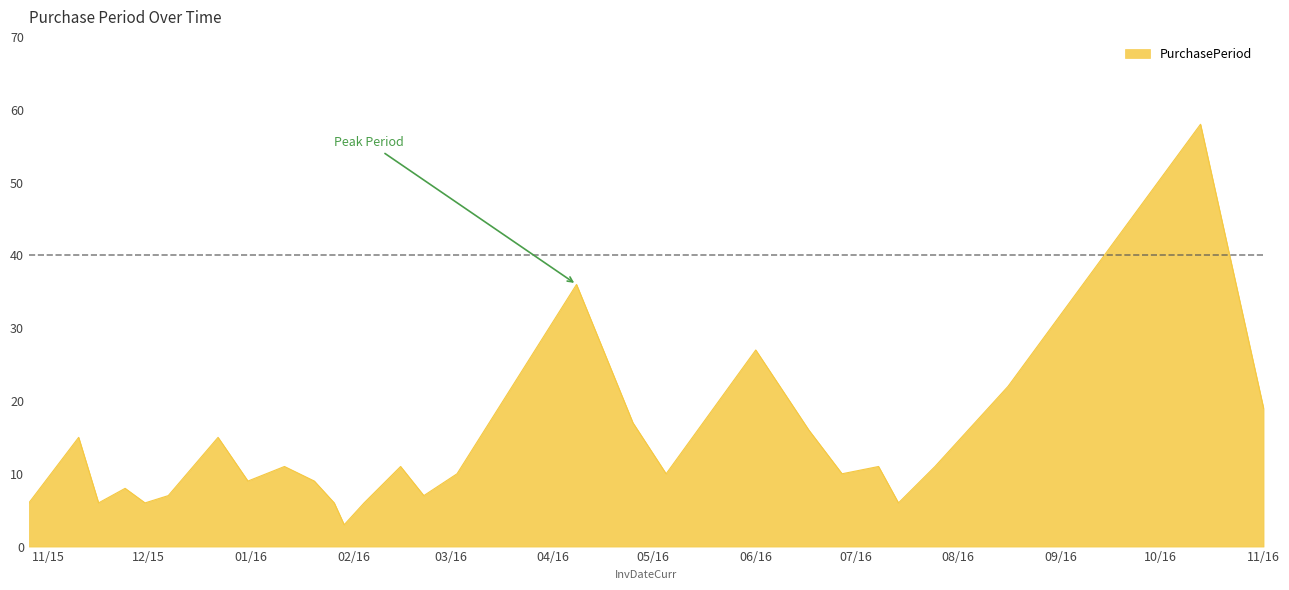

What is the greatest value displayed?

58